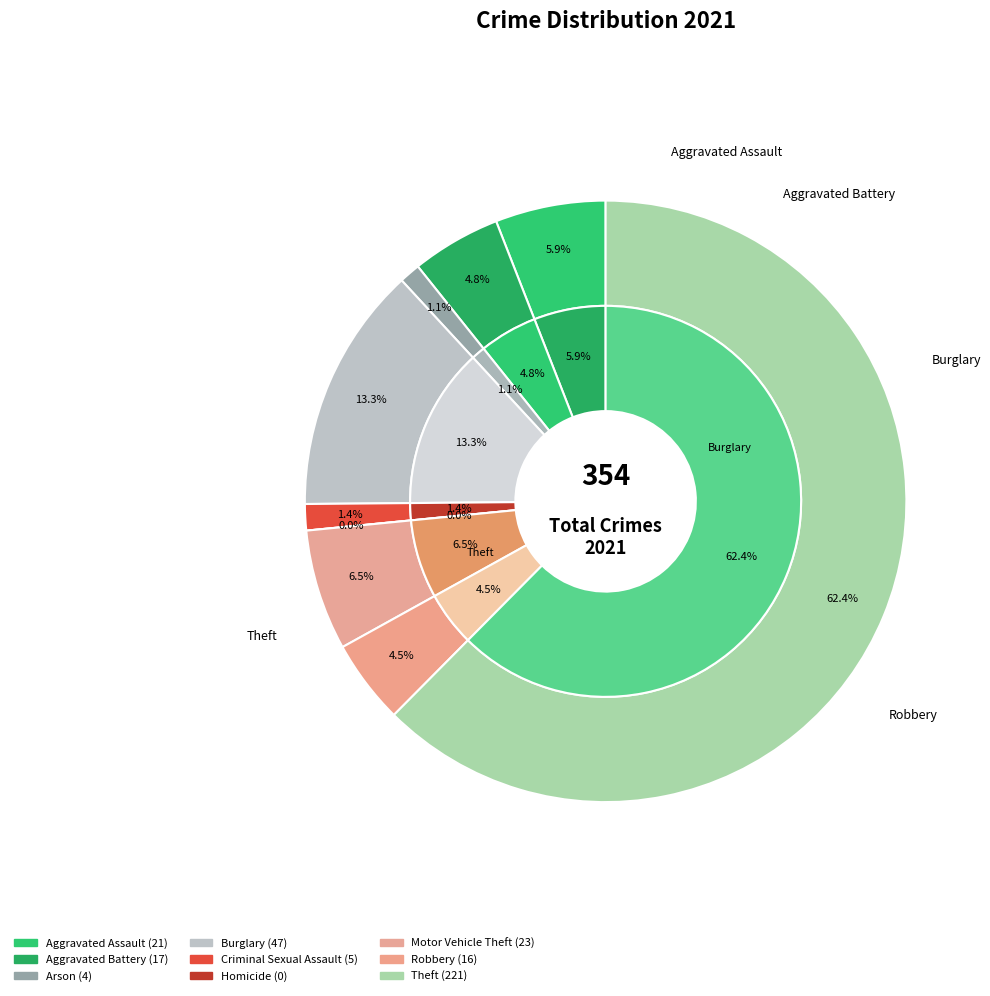

How many segments does this pie chart have?

9